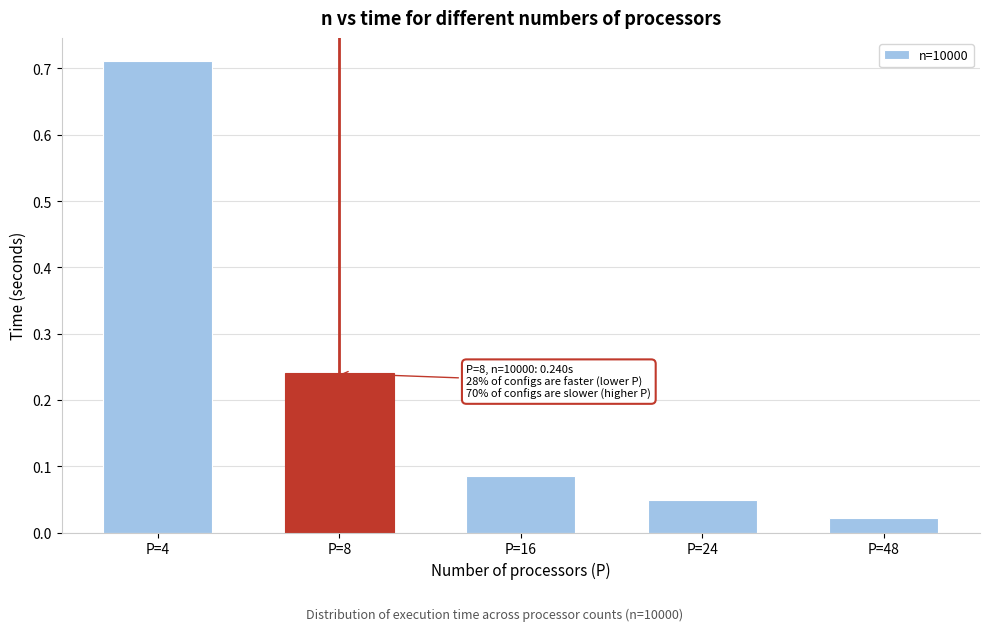

Which category has the lowest value across all series?

P=48